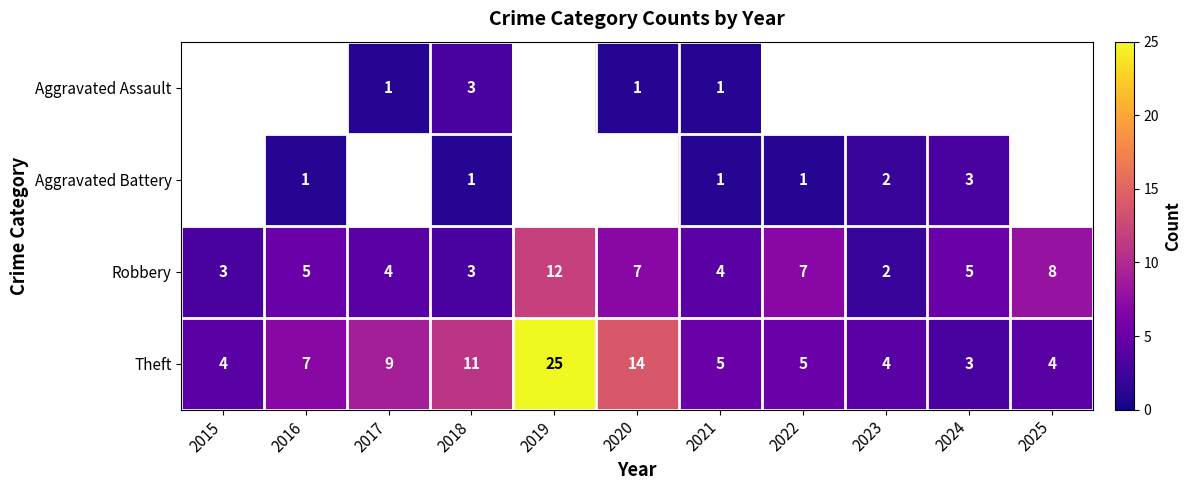

The value of Aggravated Assault at 2020 is 1. True or false?

True